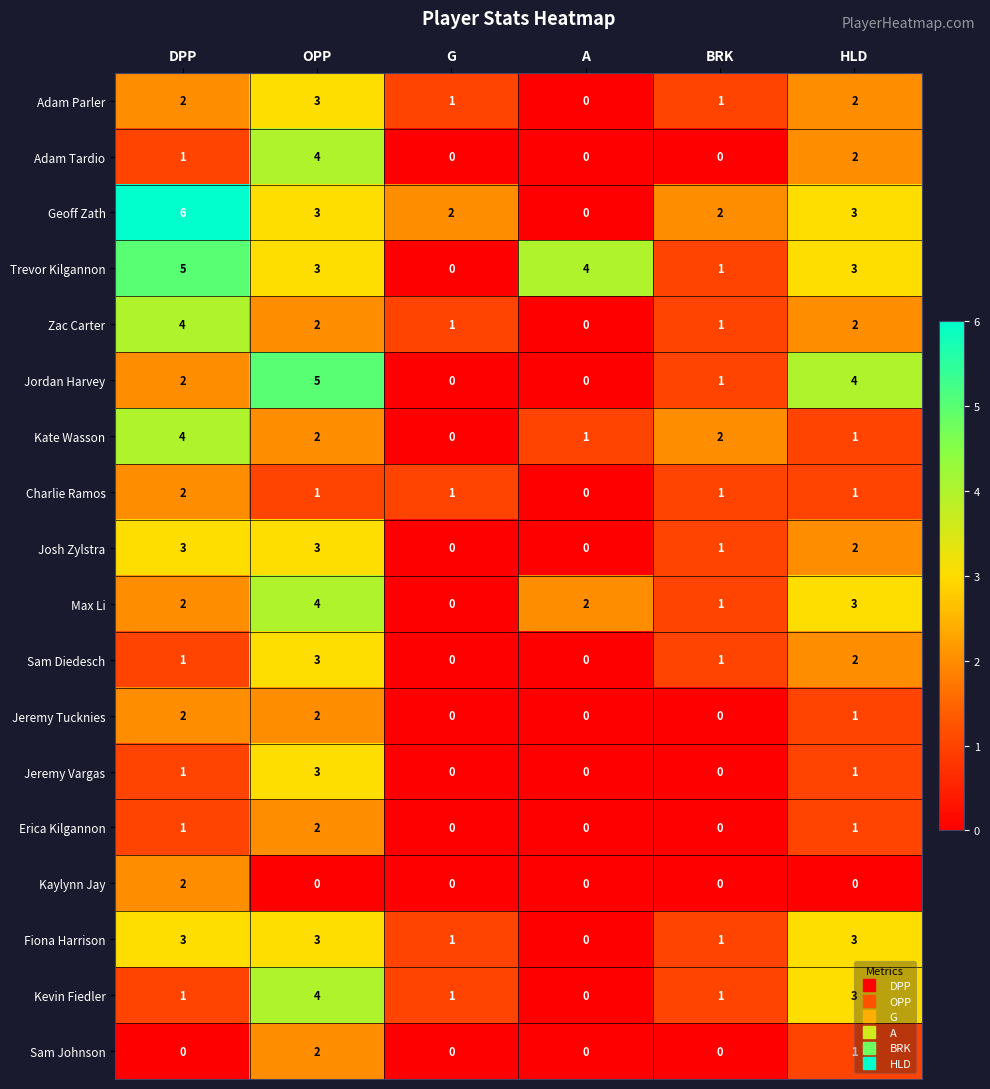

What is the approximate value of Jeremy Vargas at OPP?

3